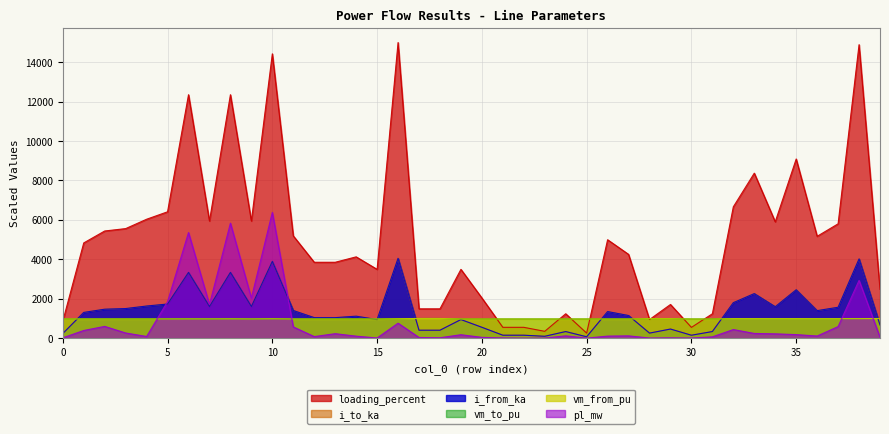

Reading left to right, what are all the values shown in this chart?

pl_mw: 16.0	388.2	595.7	260.9	84.2	1852.5	5355.8	1702.6	5833.2	2031.0	6378.4	568.3	79.1	225.8	100.5	7.9	758.5	33.0	20.0	172.8	39.4	10.4	0.6	3.5	115.8	0.9	102.8	115.1	6.2	15.3	5.1	65.4	435.3	237.6	217.5	178.9	107.5	586.2	2929.0	47.1
i_from_ka: 232.6	1304.1	1467.5	1500.2	1628.5	1730.4	3333.9	1603.6	3333.9	1603.7	3894.0	1400.5	1039.1	1039.1	1113.3	941.9	4048.5	401.3	401.3	941.9	550.0	148.0	148.0	93.2	333.6	68.4	1347.5	1147.2	254.7	460.9	147.2	333.7	1798.6	2259.5	1593.0	2453.5	1394.7	1565.8	4019.2	667.9
i_to_ka: 232.6	1304.1	1467.5	1500.2	1628.5	1730.3	3333.9	1603.7	3333.9	1603.7	3893.9	1400.5	1039.1	1039.1	1113.3	941.9	4048.5	401.3	401.3	941.9	550.0	148.1	148.0	93.2	333.6	68.5	1347.5	1147.1	254.7	460.9	147.2	333.6	1798.6	2259.5	1593.0	2453.5	1394.7	1565.8	4019.2	667.9
loading_percent: 861.6	4830.1	5435.2	5556.2	6031.4	6408.8	12347.9	5939.5	12347.8	5939.7	14422.1	5187.0	3848.4	3848.5	4123.3	3488.4	14994.5	1486.5	1486.4	3488.5	2037.2	548.4	548.3	345.2	1235.7	253.5	4990.9	4248.7	943.2	1706.9	545.1	1235.9	6661.5	8368.4	5900.2	9086.9	5165.4	5799.3	14886.1	2473.8
vm_from_pu: 973.6	973.6	974.0	974.7	974.9	975.0	976.7	976.7	979.1	975.0	981.8	973.1	971.8	971.8	971.9	971.5	984.3	996.9	997.0	971.5	971.2	971.1	971.1	970.9	971.1	971.1	972.5	972.1	988.5	988.5	970.2	970.2	988.6	988.6	988.2	988.7	988.0	988.8	988.8	997.1
vm_to_pu: 973.5	974.0	974.7	974.9	975.0	976.7	979.1	975.0	981.8	973.1	984.3	972.5	971.9	971.5	972.1	971.5	984.6	997.0	997.1	971.2	971.1	970.9	971.1	970.9	970.5	971.0	972.3	972.2	988.5	988.6	970.2	970.5	988.2	988.7	988.0	988.8	987.9	988.3	990.0	997.2